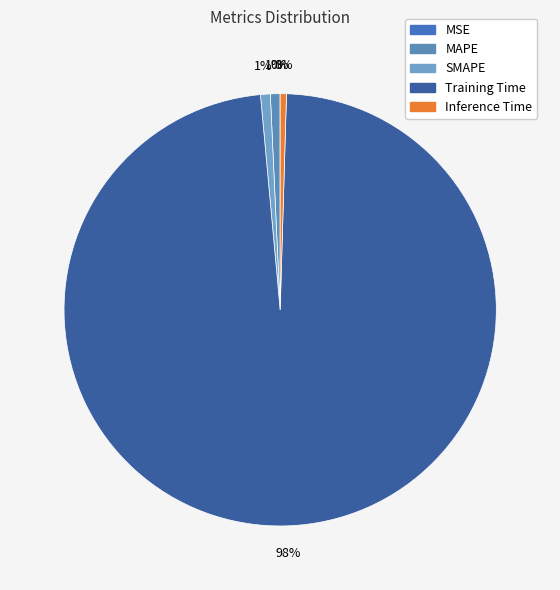

How many segments does this pie chart have?

5